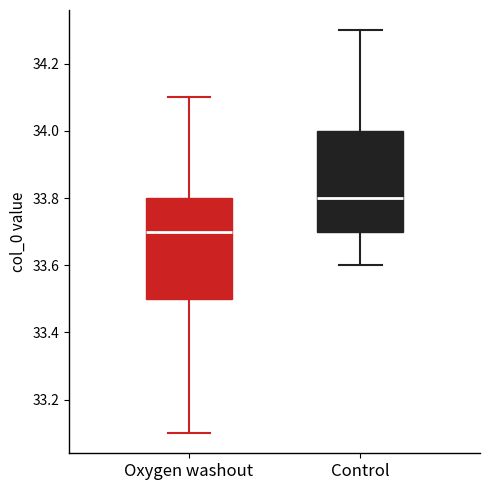

Where is the upper edge of the box for Control on the y-axis? The values are not printed on the chart, so give them approximately, as read against the axis.

34.0